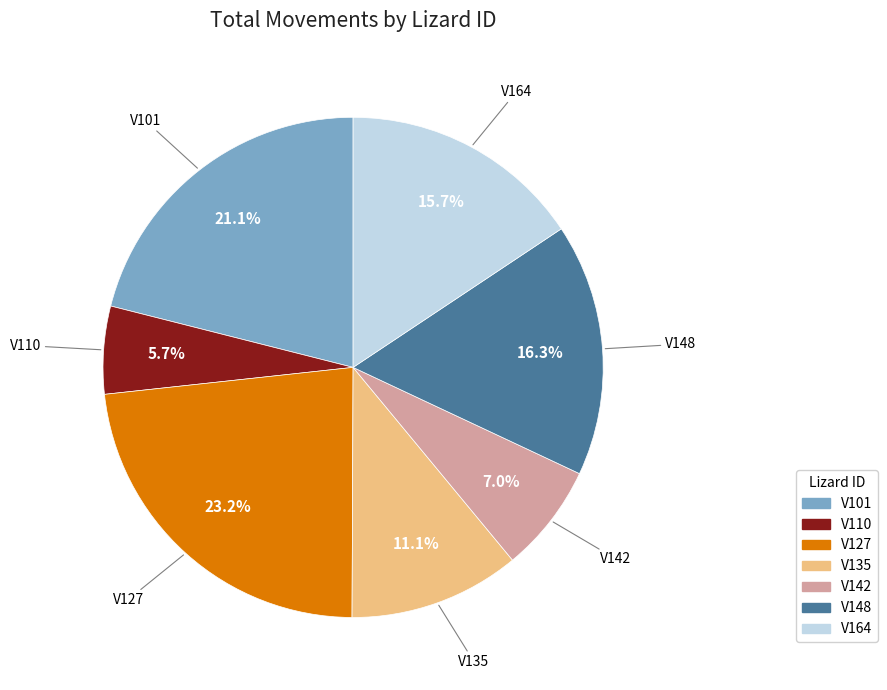

Do V101 and V135 together represent more than half of the pie?

No